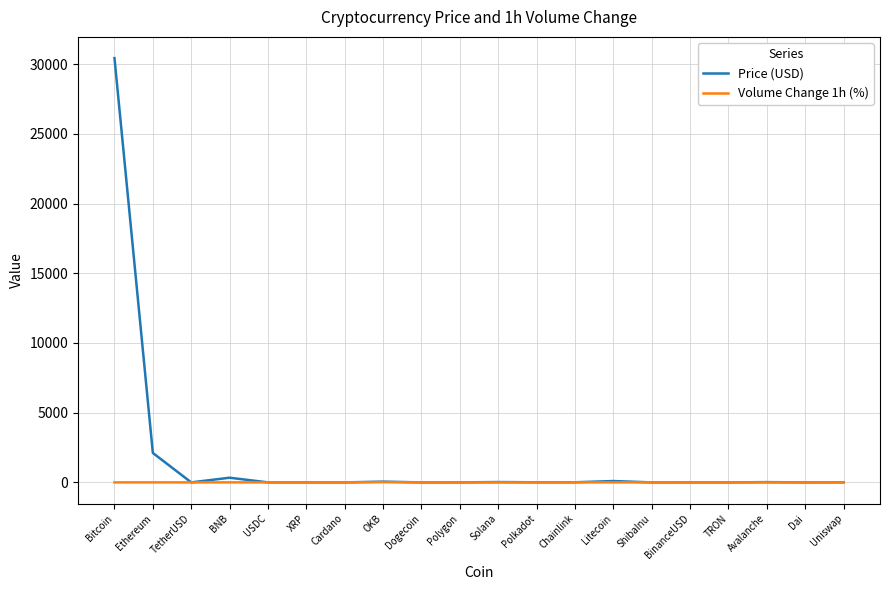

Rank the series by their maximum value, from highest to lowest.

Price (USD), Volume Change 1h (%)